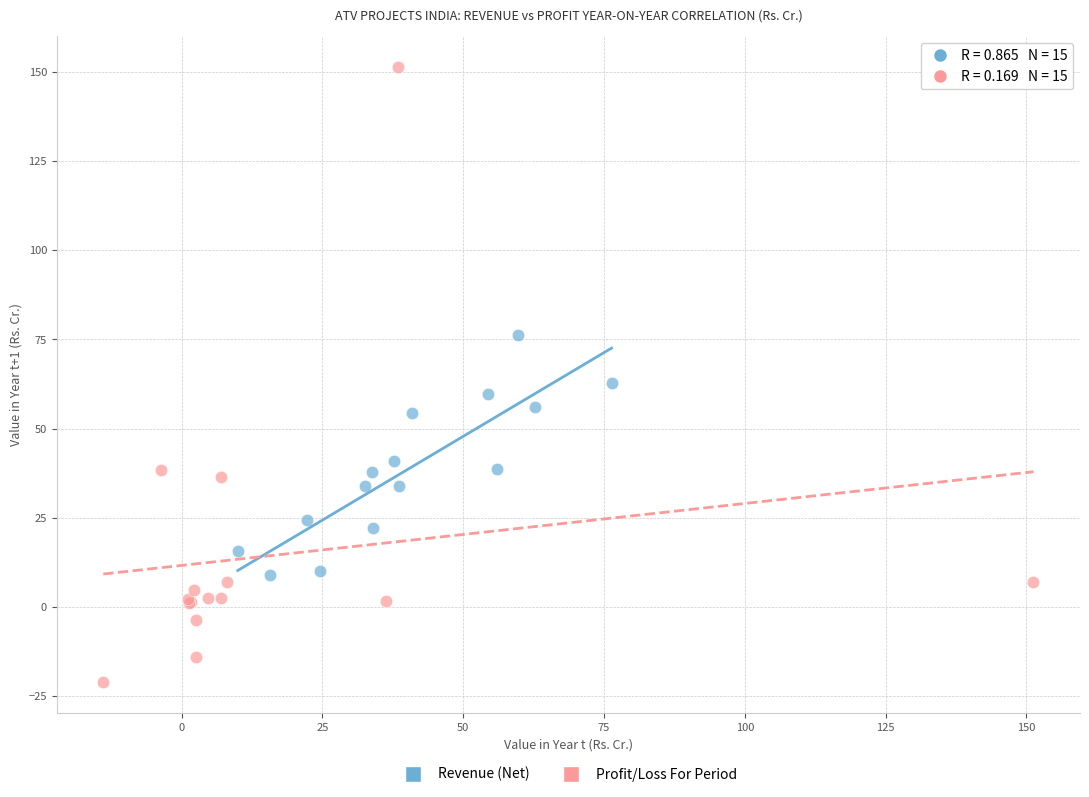

Which series reaches the maximum Y coordinate?

Profit/Loss For Period